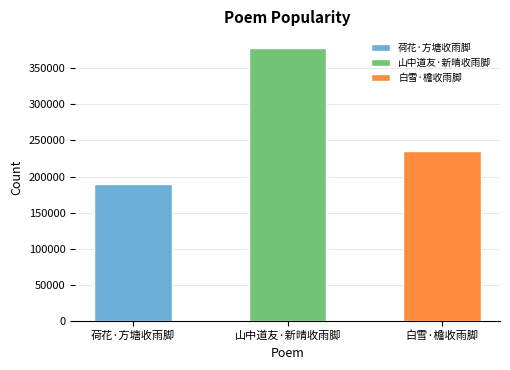

Rank the categories by value from highest to lowest.

山中道友·新晴收雨脚, 白雪·檐收雨脚, 荷花·方塘收雨脚